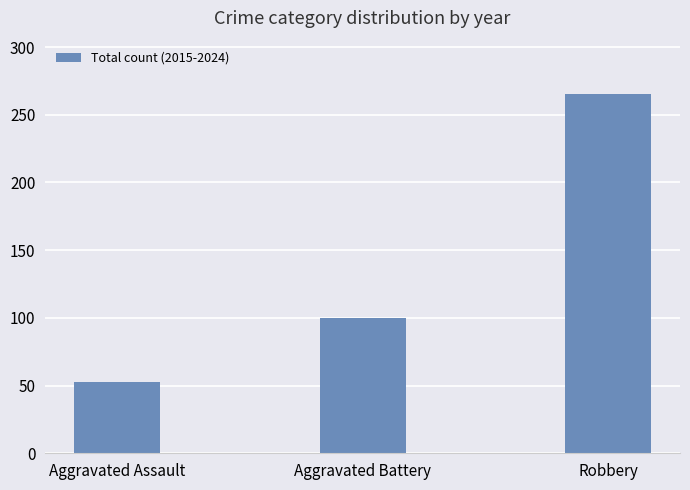

What is the sum of the values at Aggravated Assault and Robbery?

318